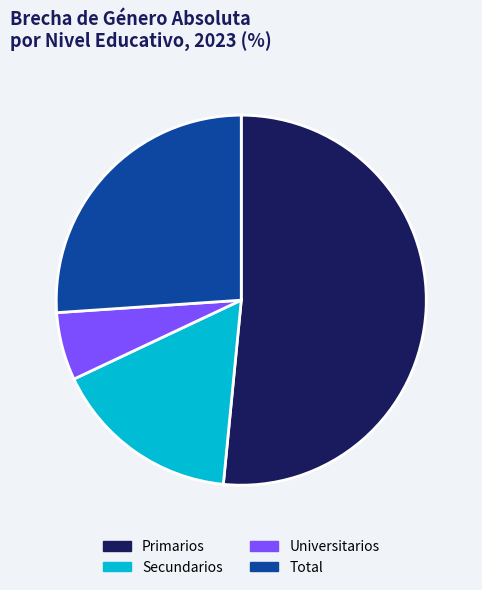

How many segments does this pie chart have?

4